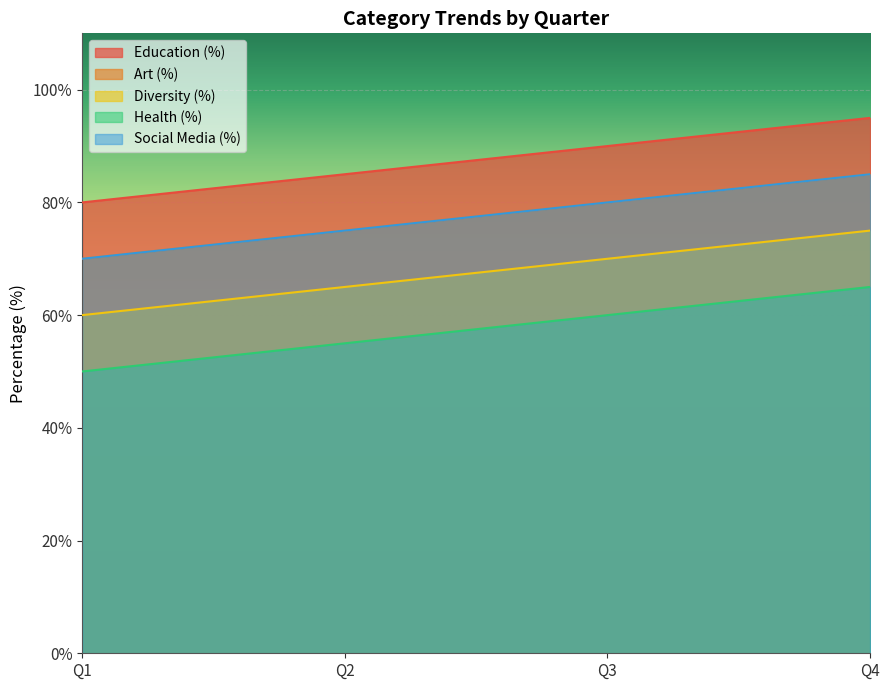

What is the difference between the second highest and minimum values in the Social Media (%) series?

10